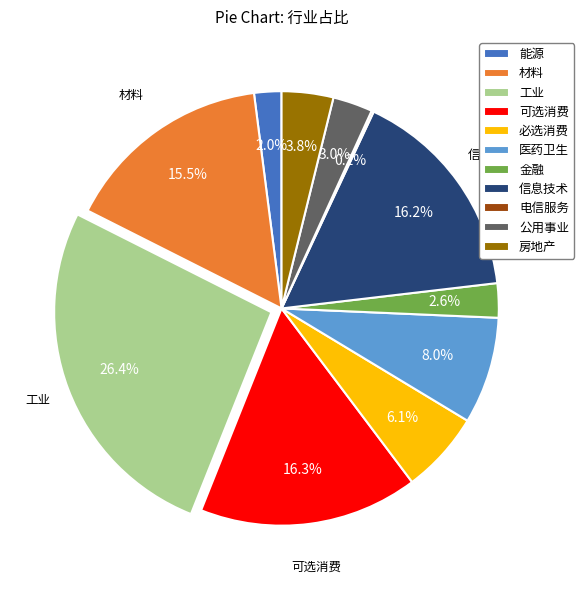

To the nearest percent, what is the difference between the largest and smallest slice percentages?

26%